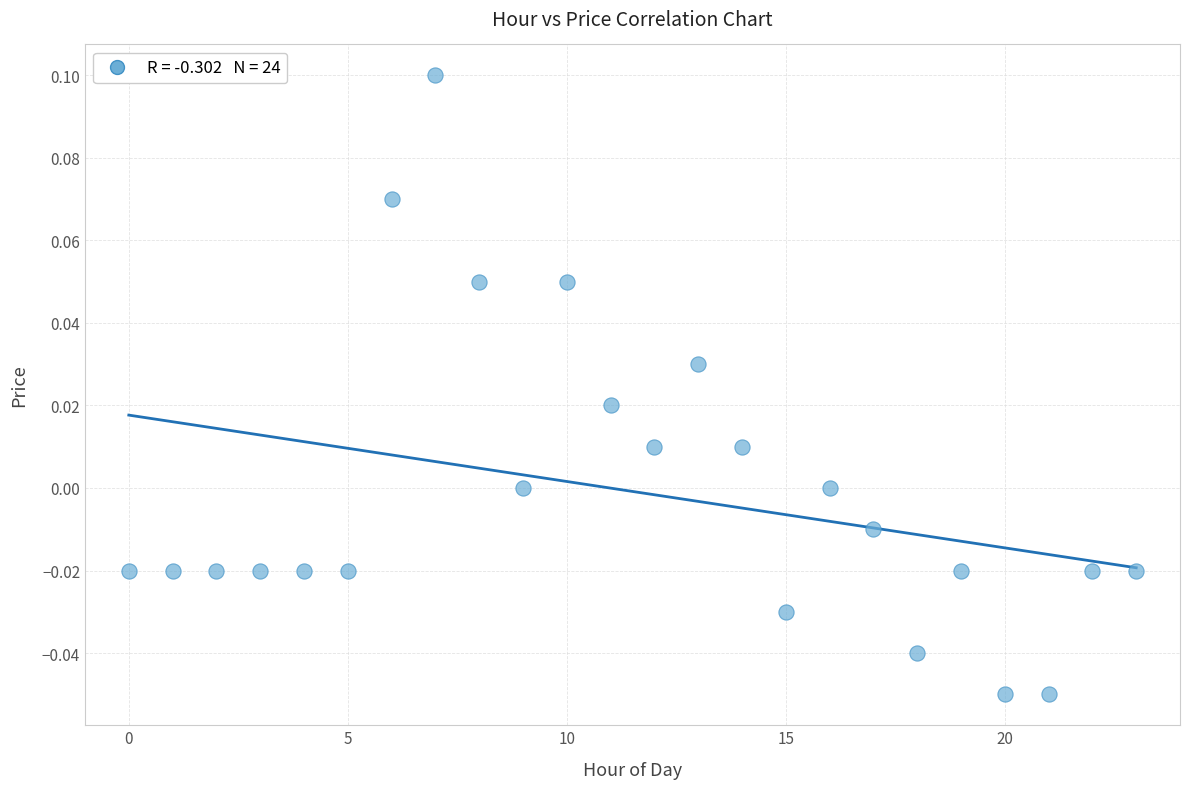

Count the number of points in this scatter plot.

24